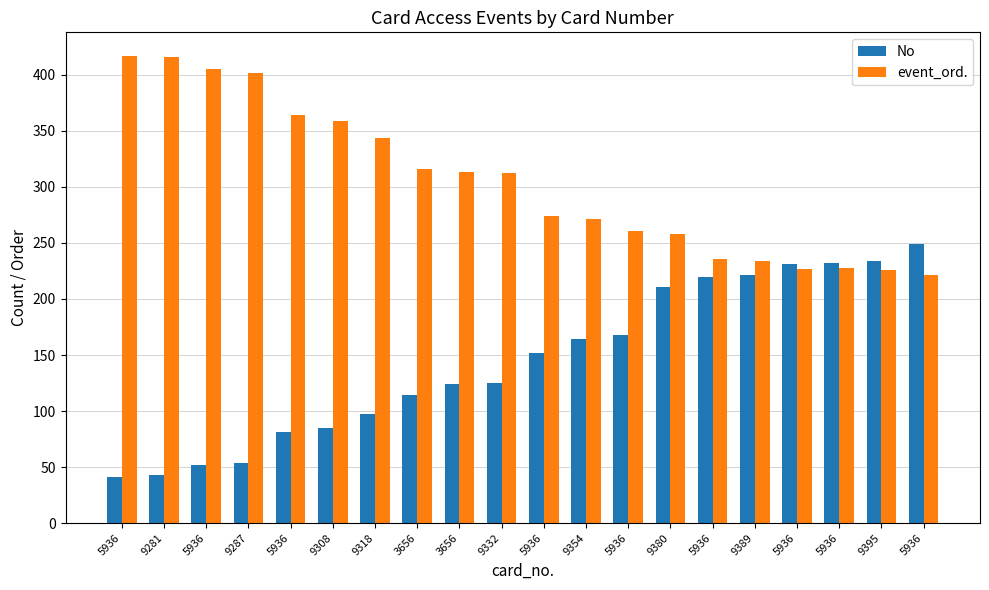

What is the label of the 19th bar from the left?

9395